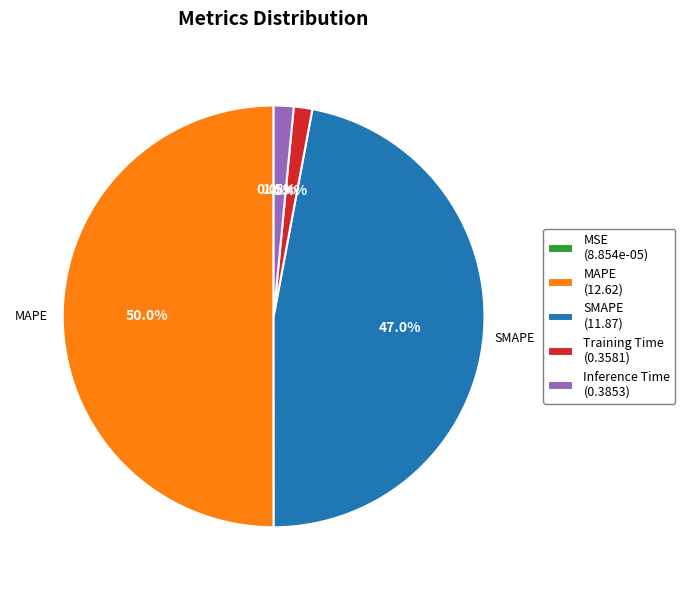

Which has a higher value, Inference Time (0.3853) or SMAPE (11.87)?

SMAPE (11.87)